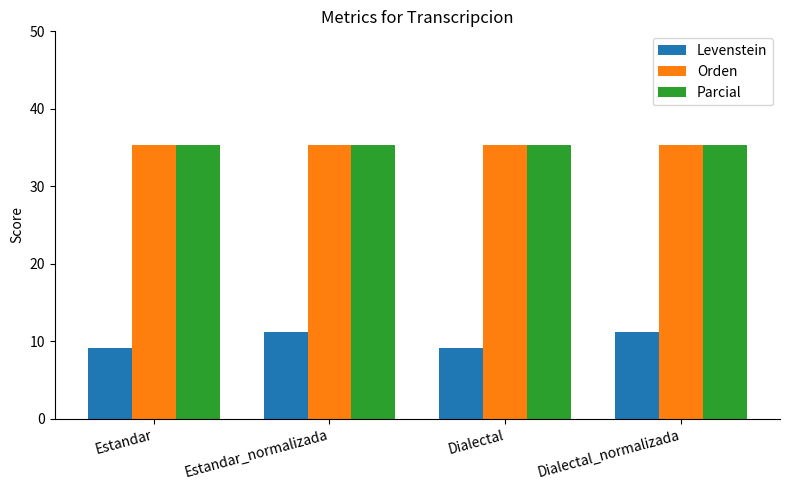

The value of Orden at Estandar_normalizada is 49.6. True or false?

False